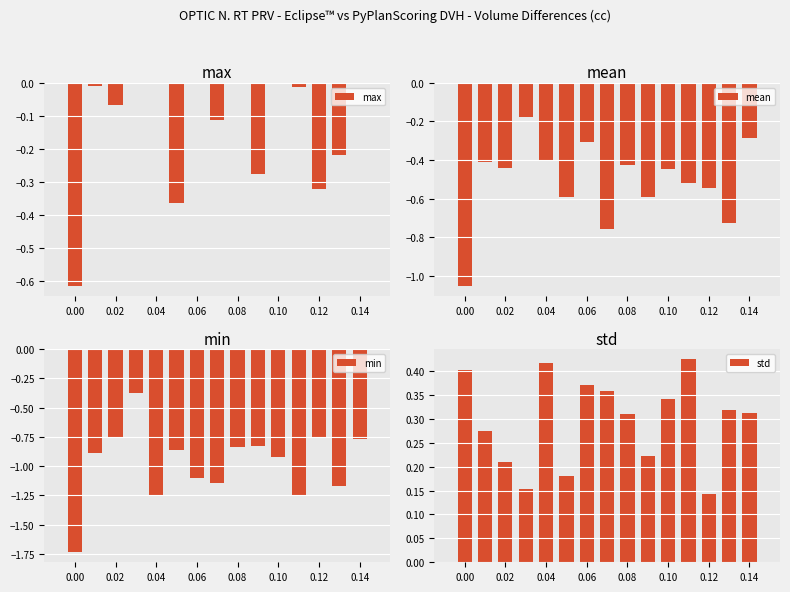

Does the chart contain any negative values?

Yes